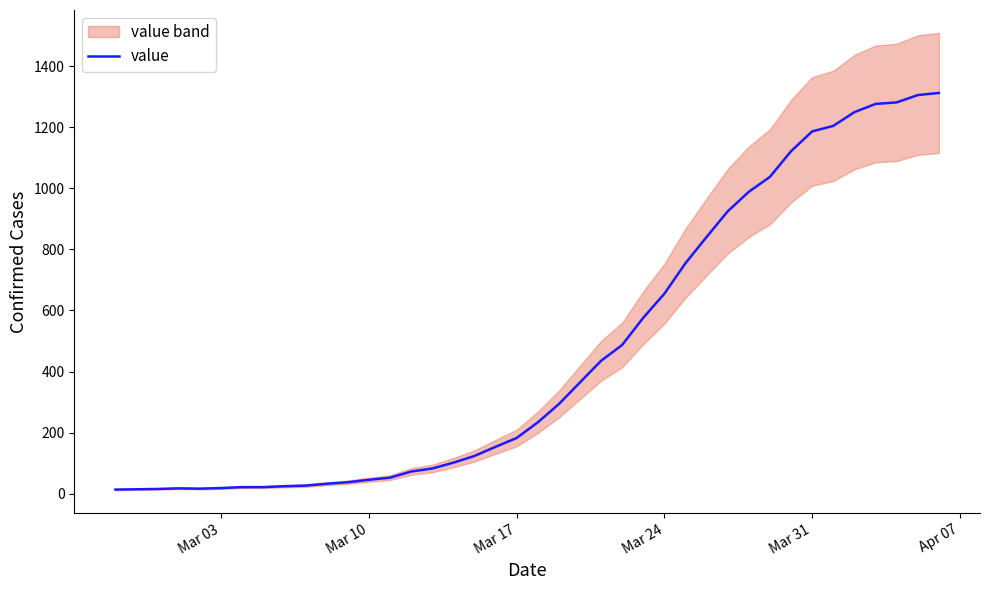

What is the maximum value for value?

1313